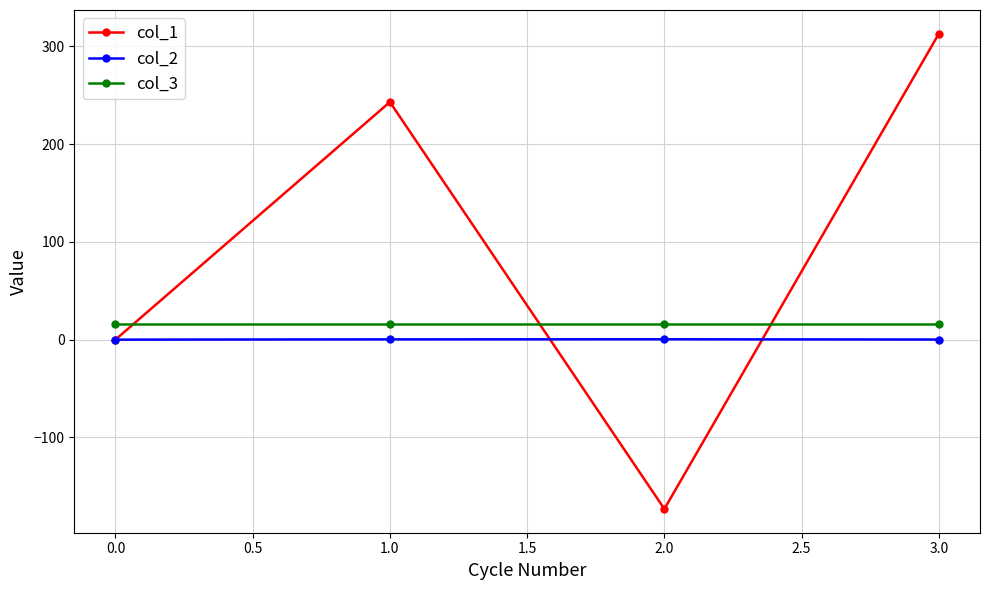

Where is col_1 nearest to the value 69?

0.0